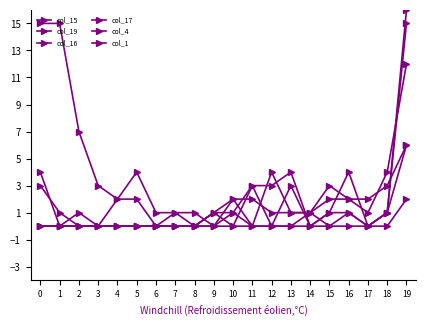

Where is col_1 nearest to the value 7?

2